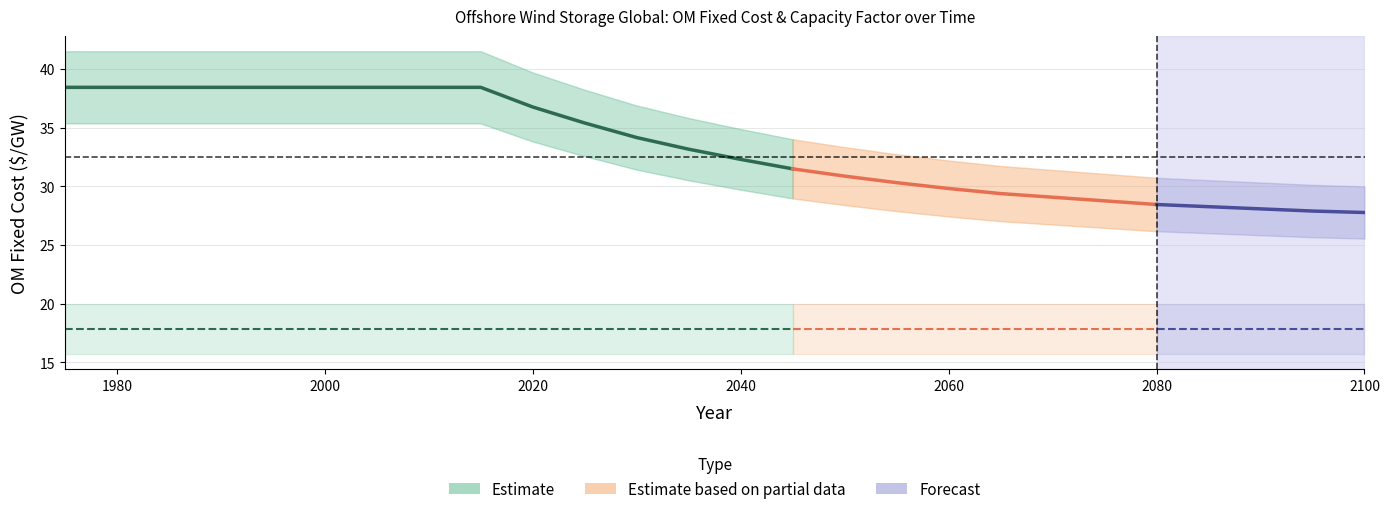

How many lines are shown in the chart?

2